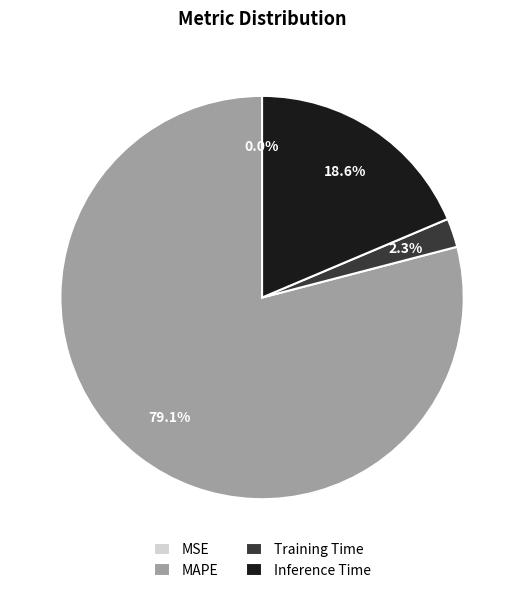

Which slice represents more than half of the pie?

MAPE